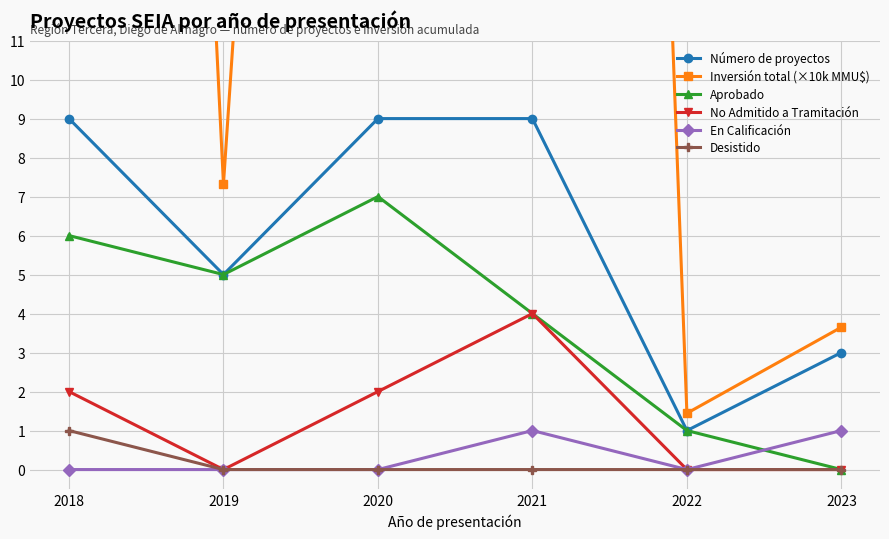

How many data points in Inversión total (×10k MMU$) are less than 66?

3